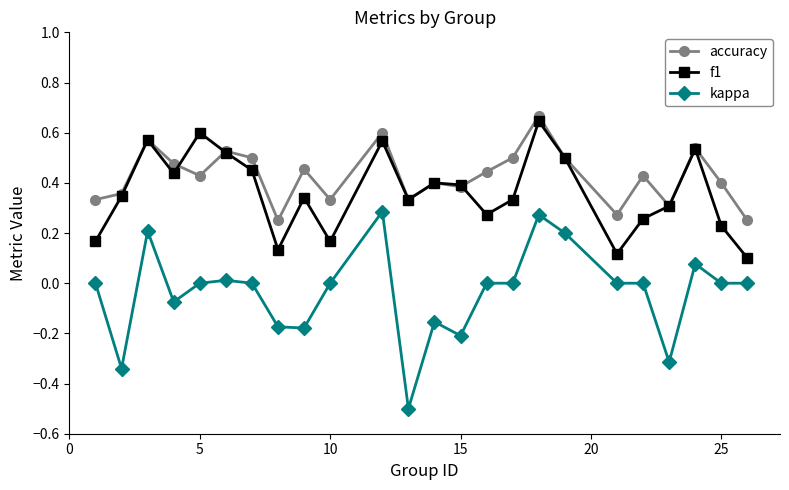

True or false: kappa has more than 2 interior local peaks.

True